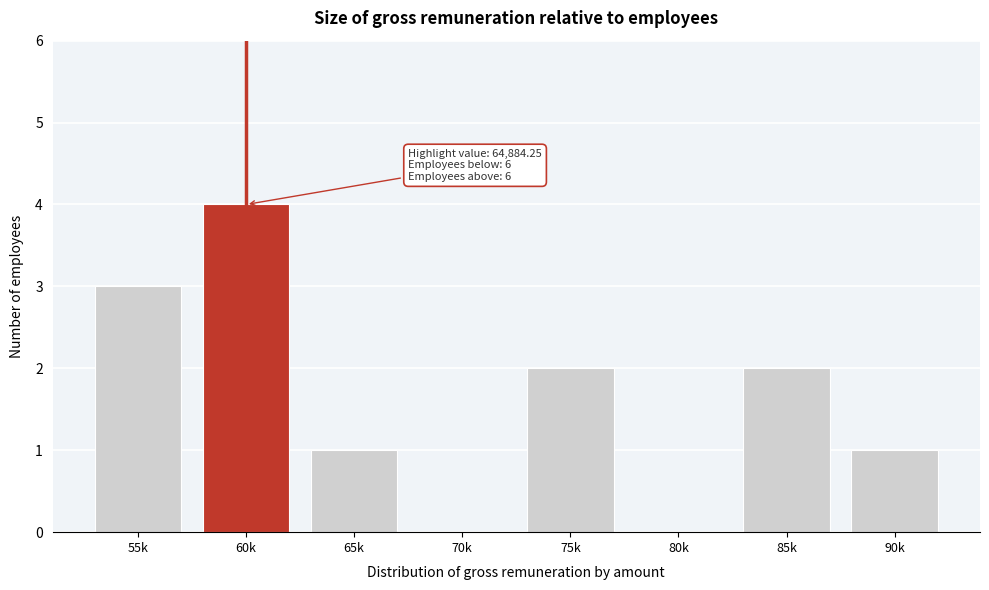

Reading right to left, transcribe all the data shown in this chart.

90k=1	85k=2	80k=0	75k=2	70k=0	65k=1	60k=4	55k=3